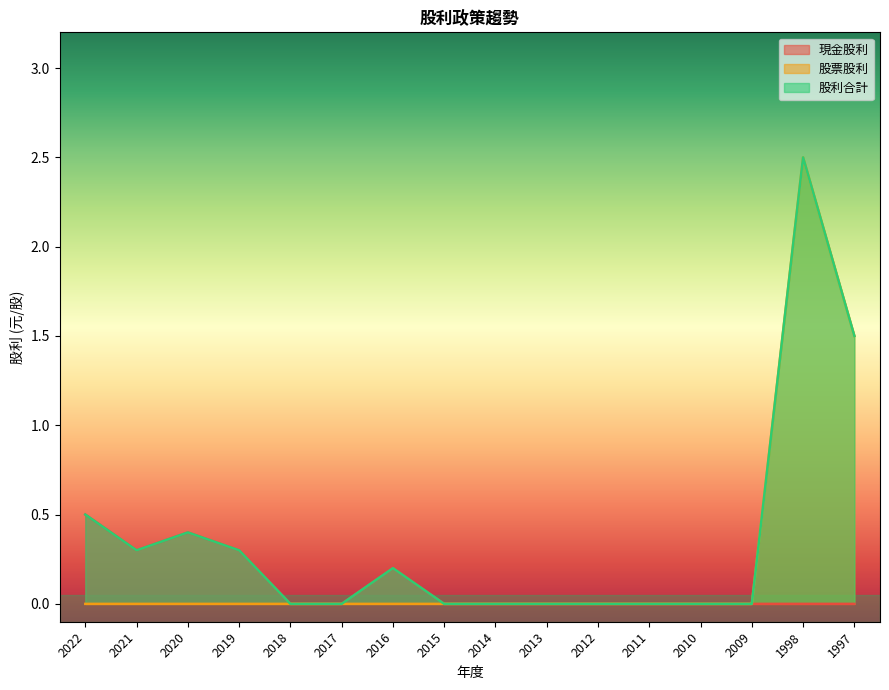

Between 2018 and 2014, which is larger?

2018